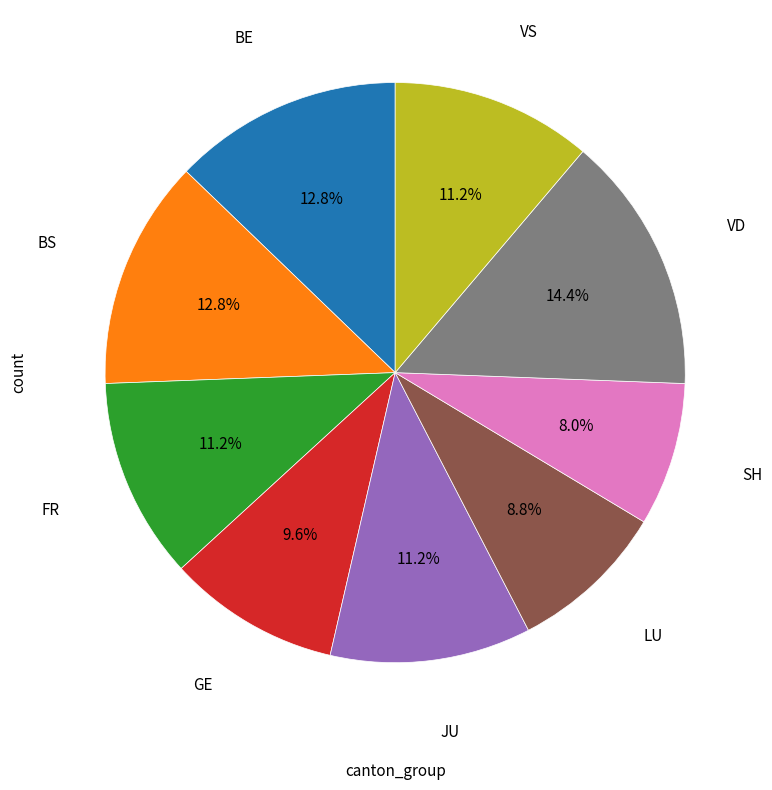

Does any single category account for the majority?

No